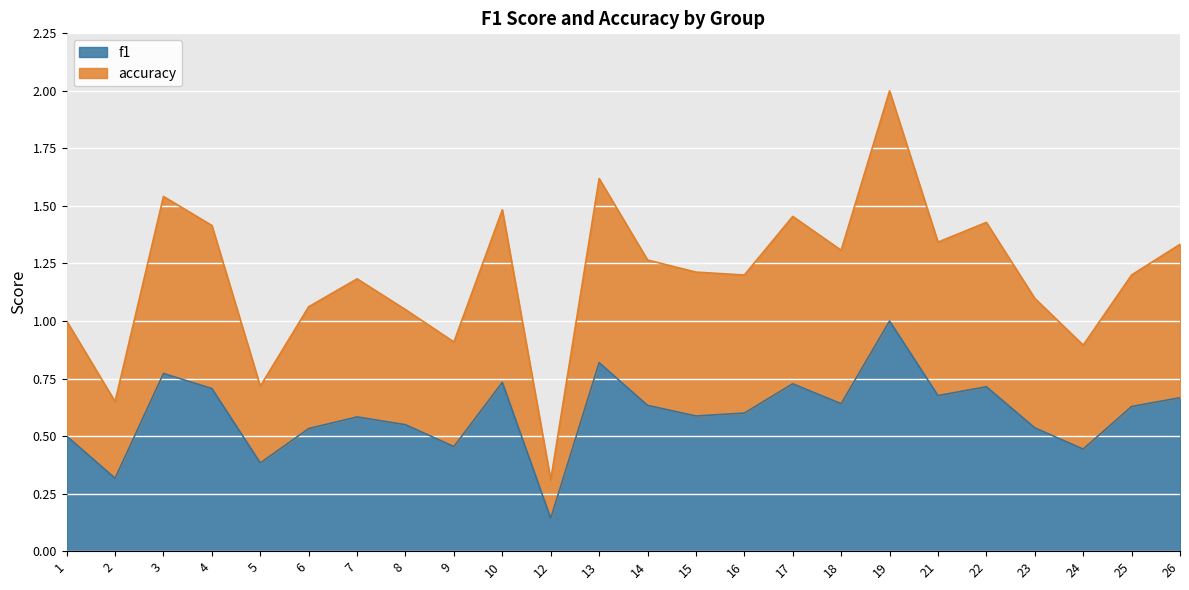

At how many categories does at least one series exceed 0?

24